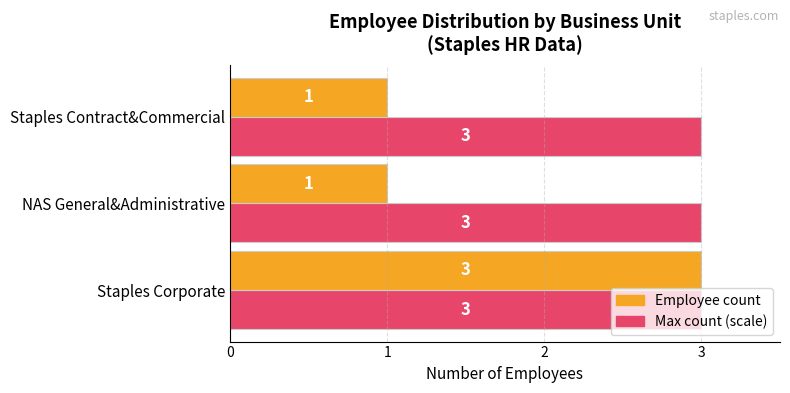

What is the total value across all series at Staples Corporate?

6